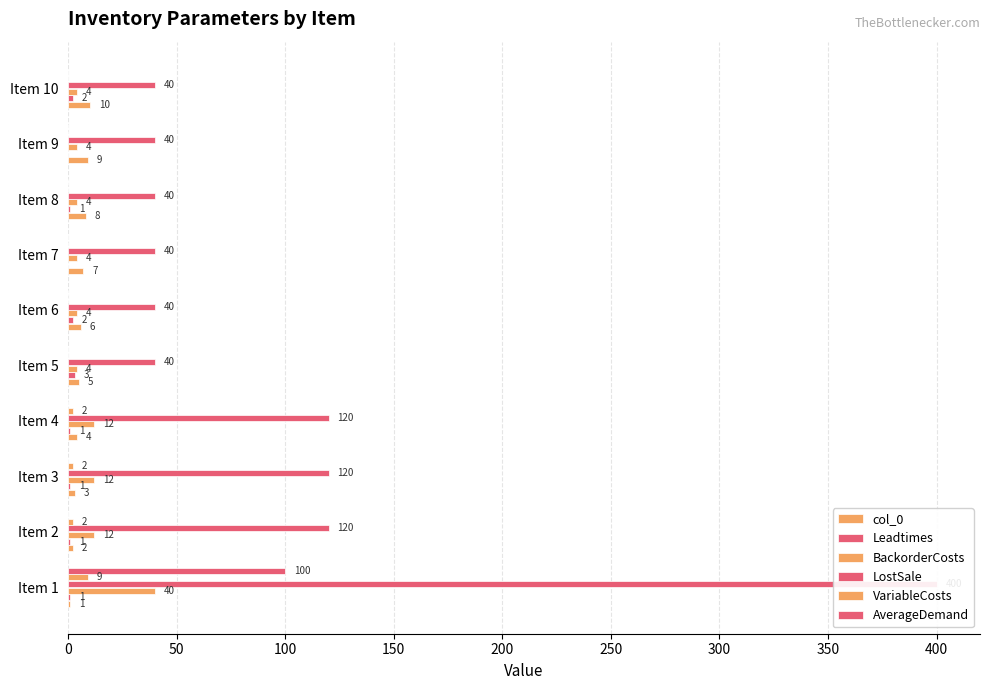

The VariableCosts series shows -6 at Item 6. True or false?

False